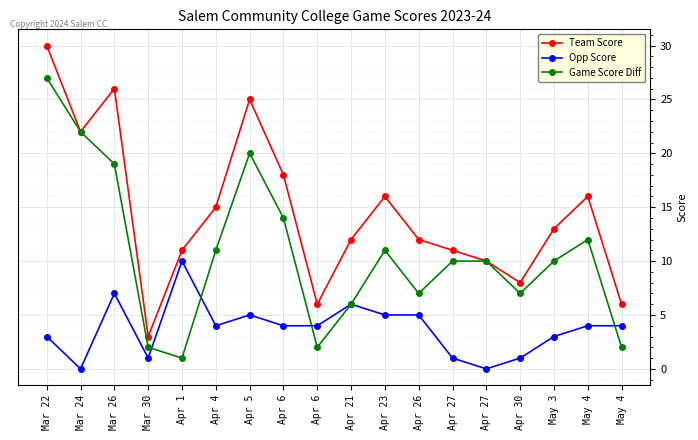

Which has a higher value, Apr 21 or Apr 27?

Apr 21